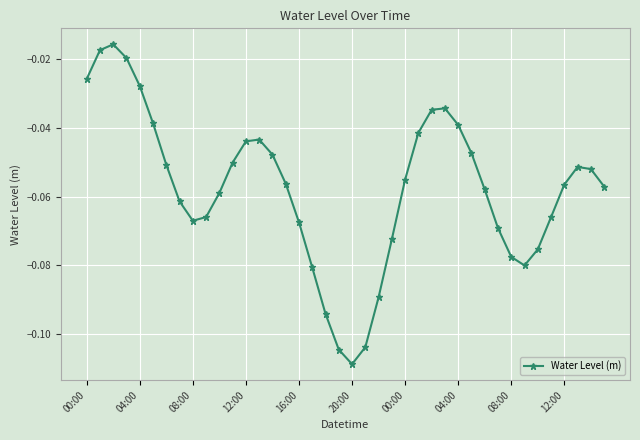

What is the sum of all values?

-2.3